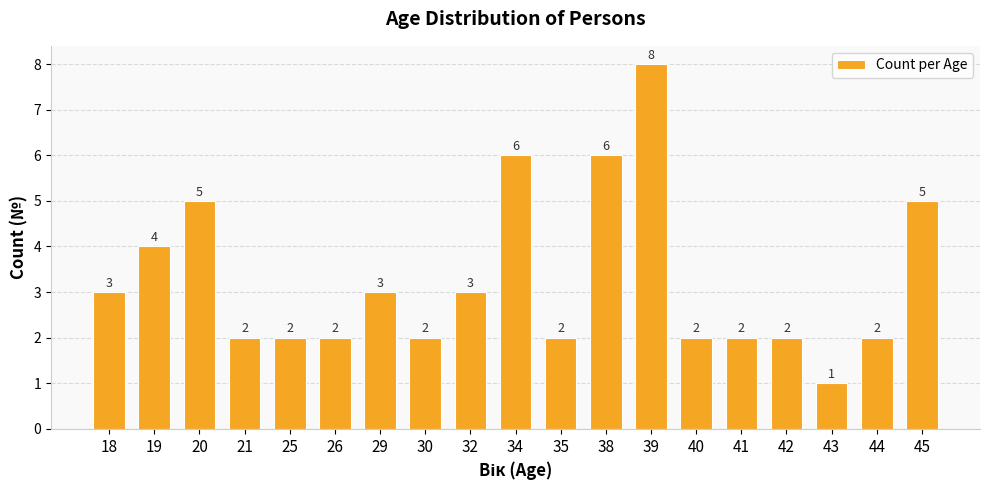

What is the difference between the maximum and minimum values?

7